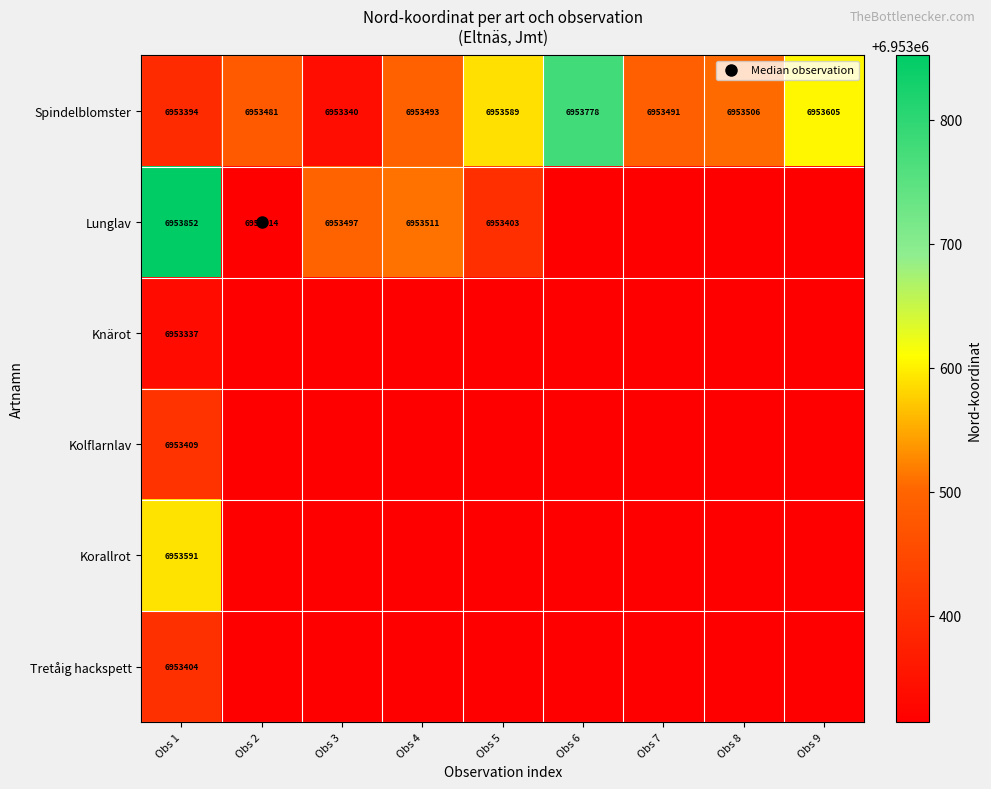

What is the minimum value shown in the chart?

6953314